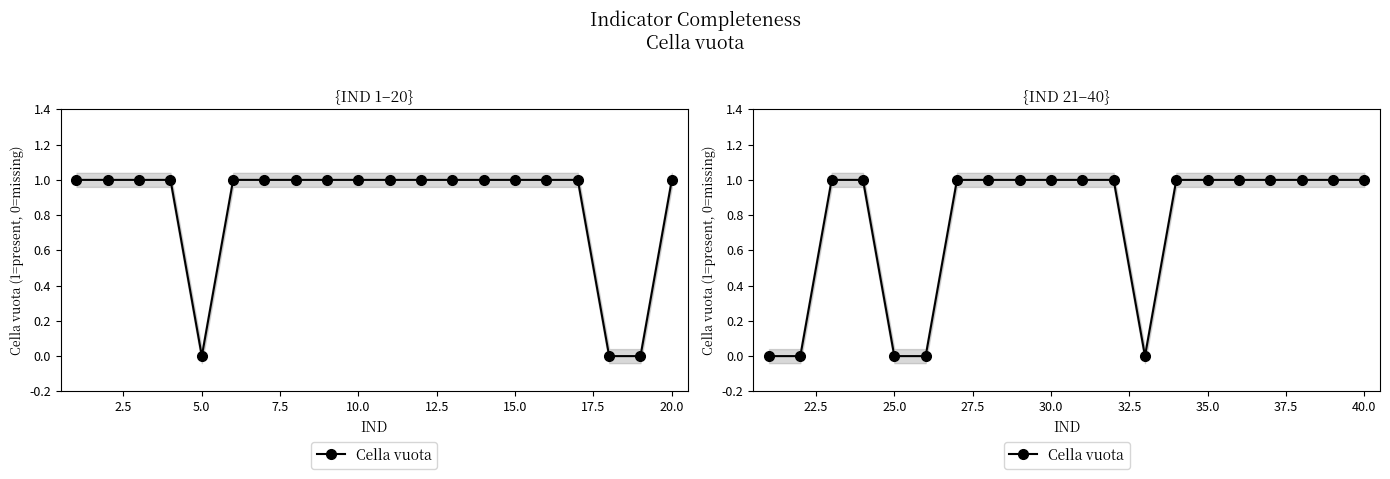

How many positive values are there?

15